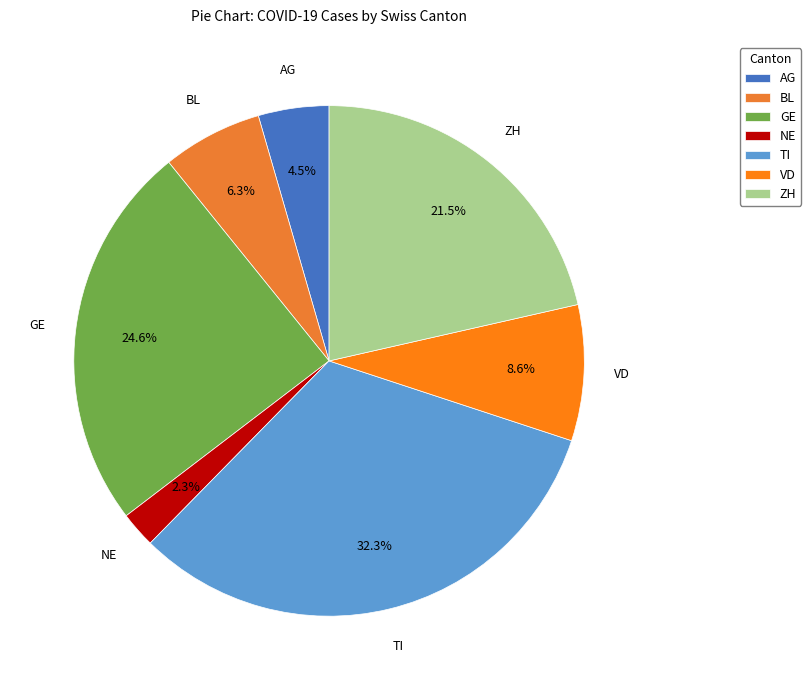

Rank the categories by value from lowest to highest.

NE, AG, BL, VD, ZH, GE, TI